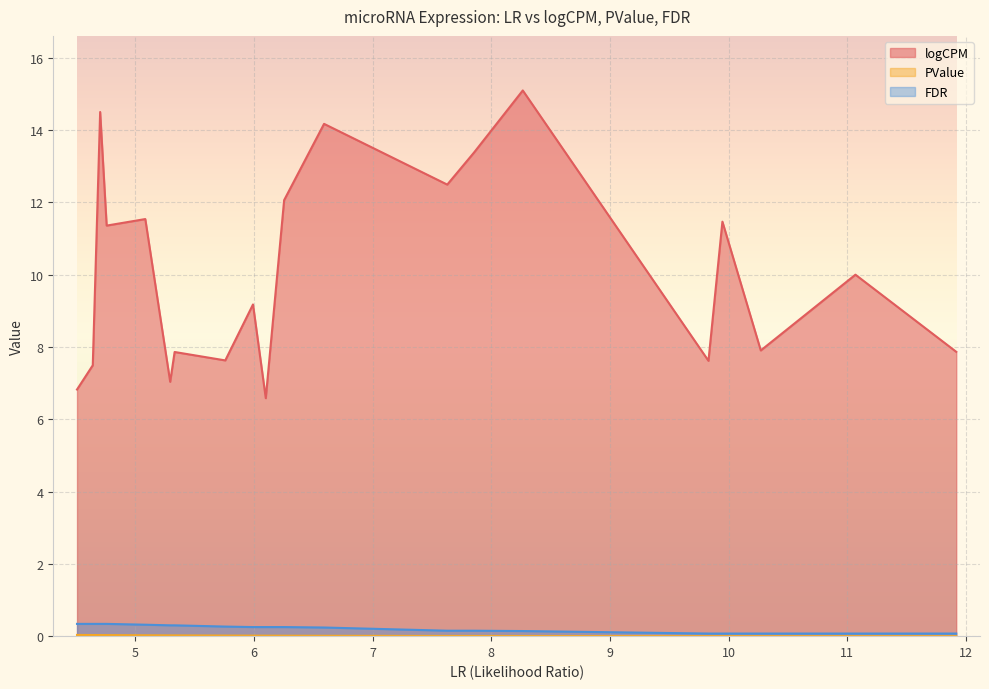

Does the chart display data point markers on the line(s)?

No